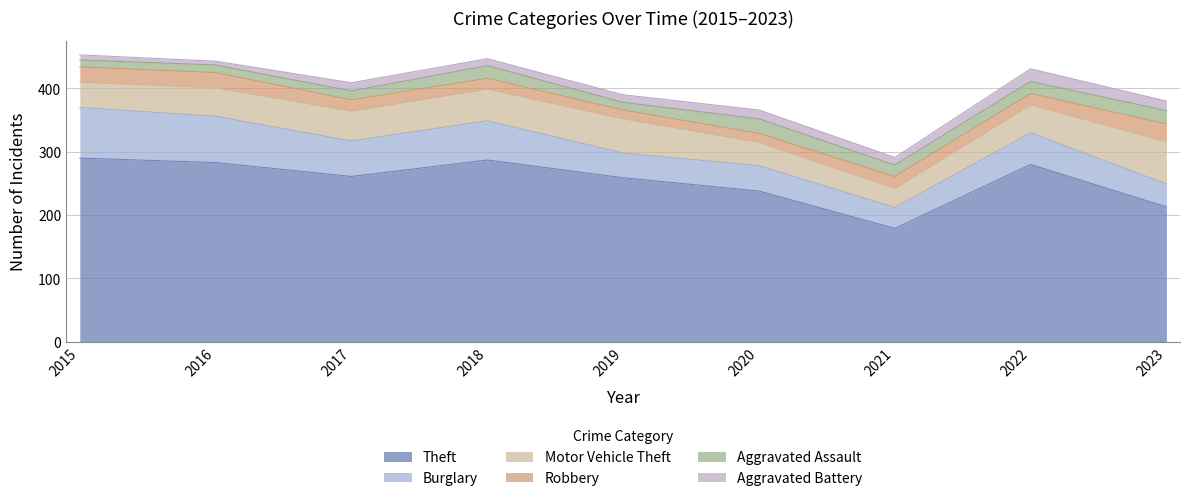

True or false: Motor Vehicle Theft and Burglary intersect in this chart.

True